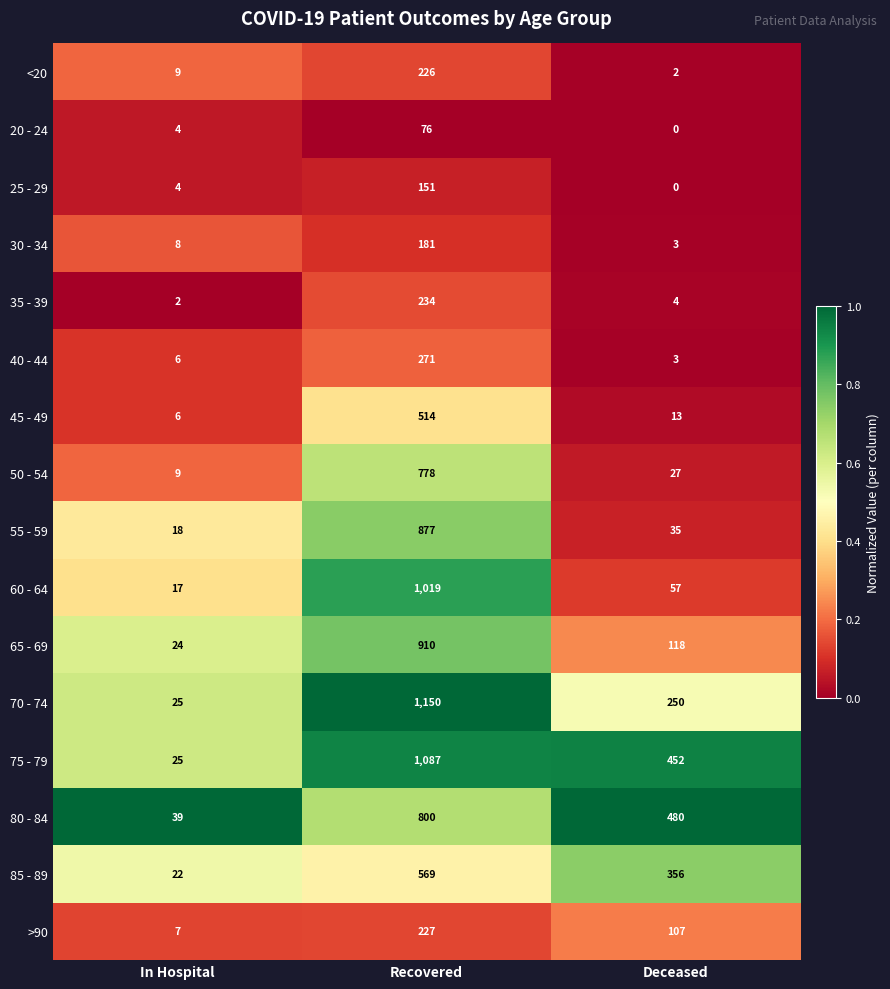

At Recovered, list the series in order from largest to smallest.

70 - 74, 75 - 79, 60 - 64, 65 - 69, 55 - 59, 80 - 84, 50 - 54, 85 - 89, 45 - 49, 40 - 44, 35 - 39, >90, <20, 30 - 34, 25 - 29, 20 - 24